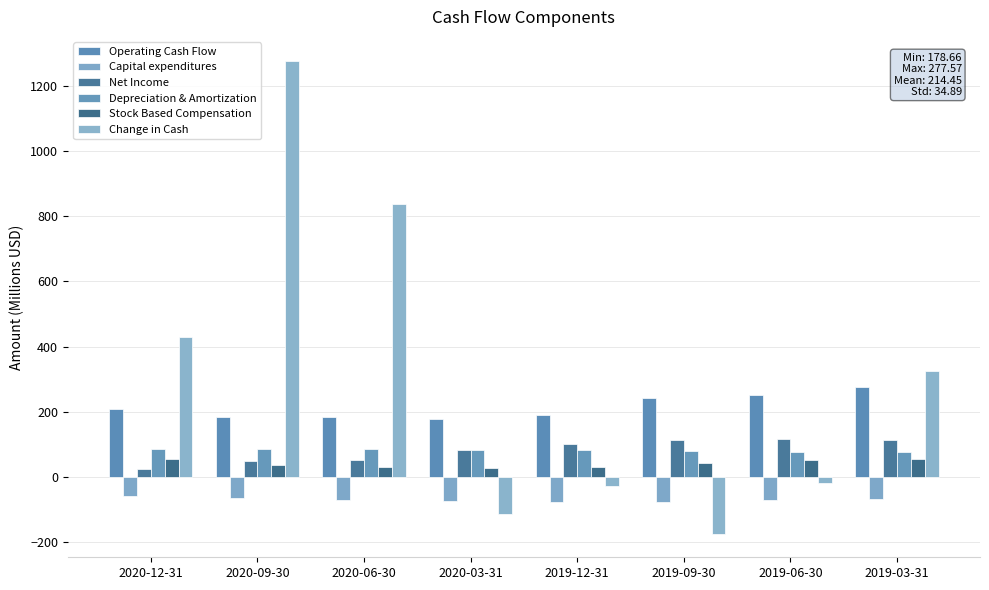

What is the maximum value for Depreciation & Amortization?

86.1